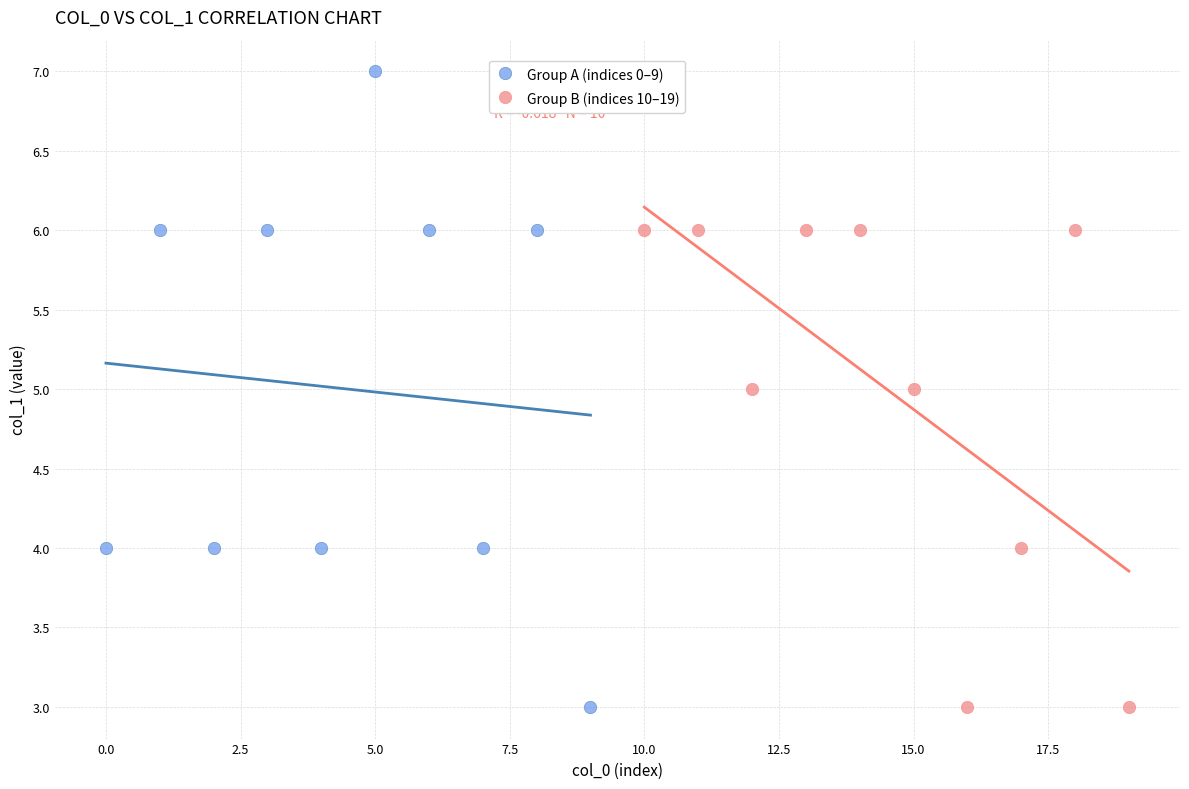

Which series has the largest Y range (max minus min)?

Group A (indices 0–9)